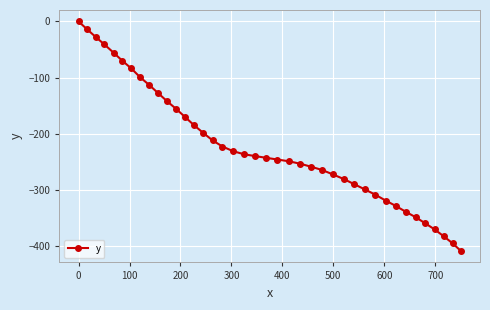

What is the minimum value shown in the chart?

-409.2